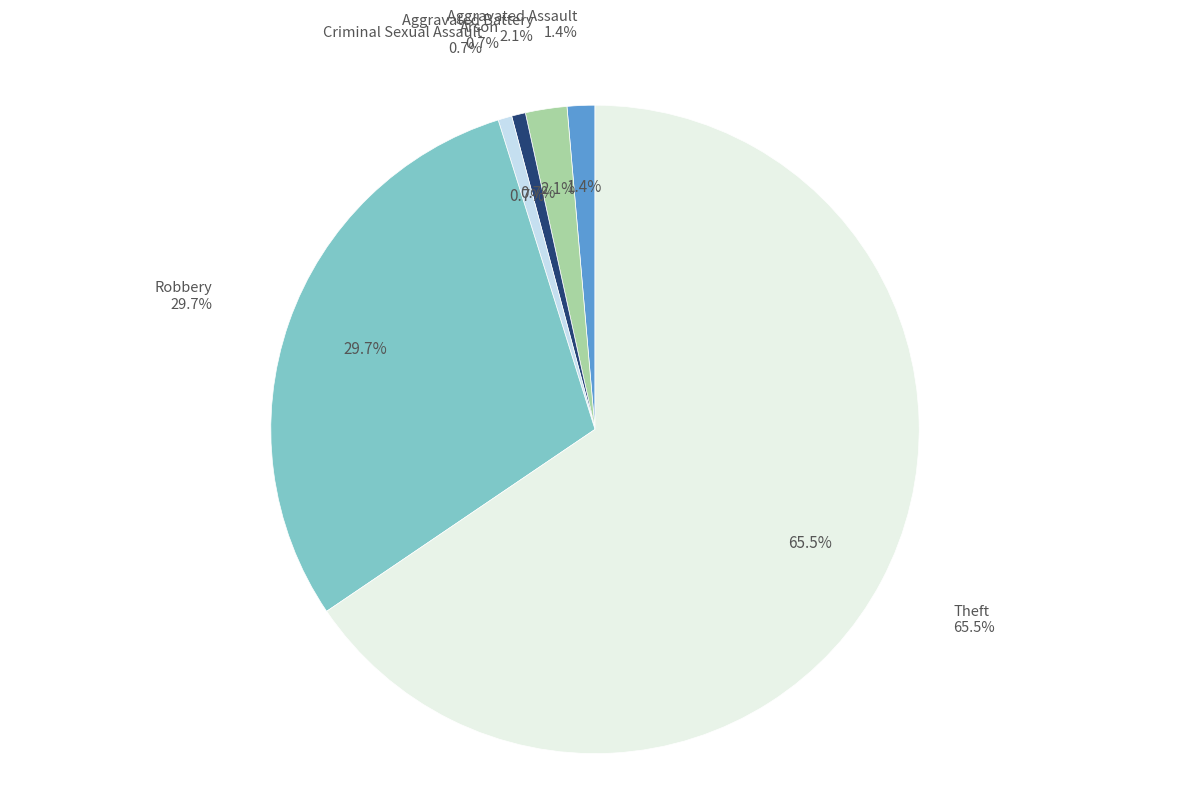

Is the sum of Aggravated Assault and Aggravated Battery greater than half?

No